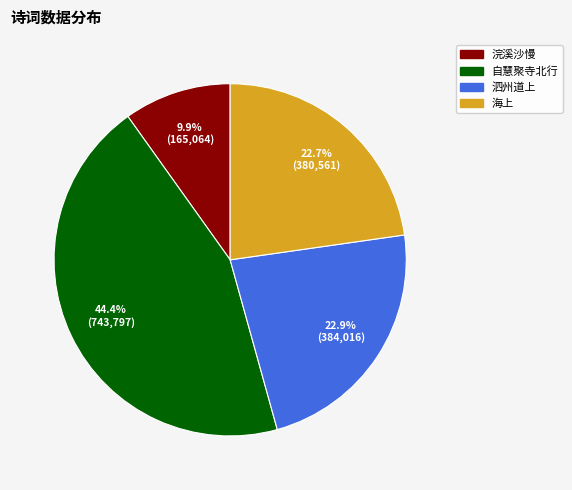

Is there a majority slice in this chart?

No